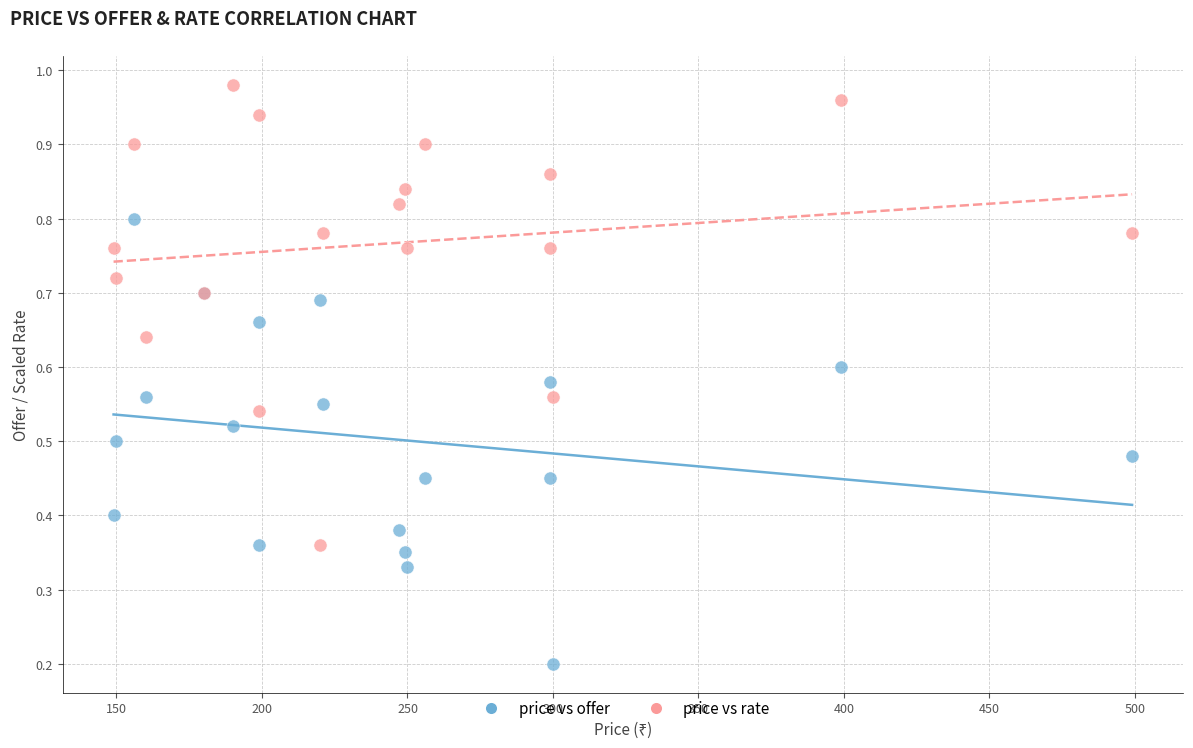

Which series reaches the maximum Y coordinate?

price vs rate